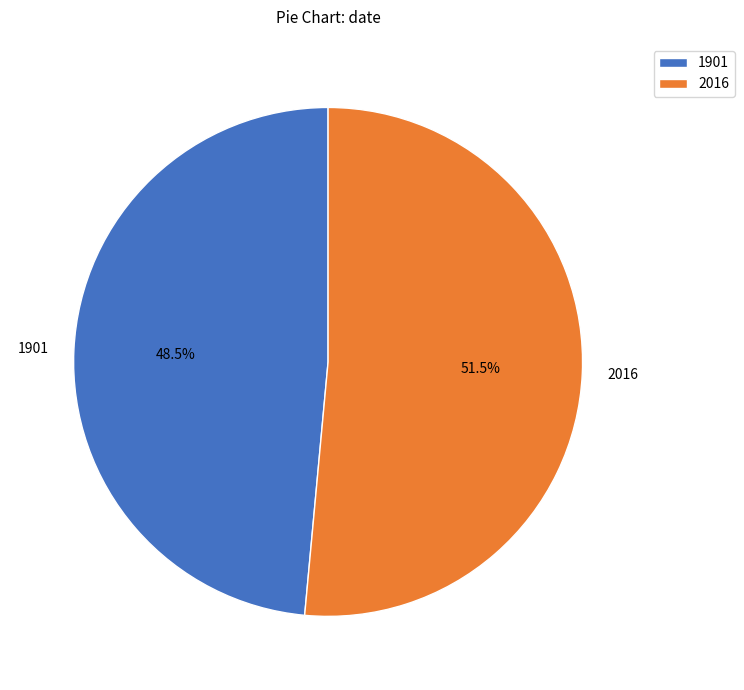

Is 2016 the majority of the pie?

Yes